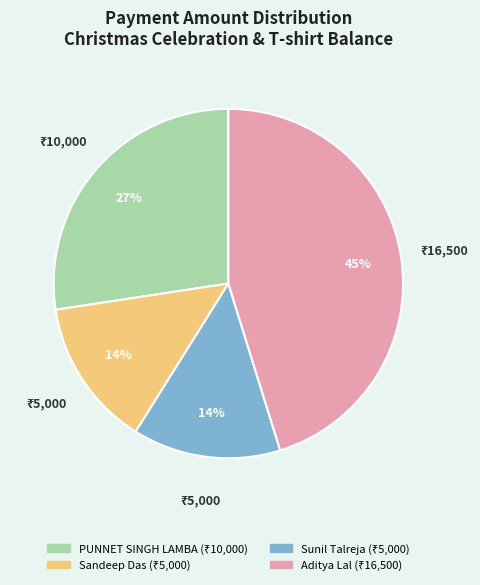

What percentage is the PUNNET SINGH LAMBA slice, to the nearest percent?

27%